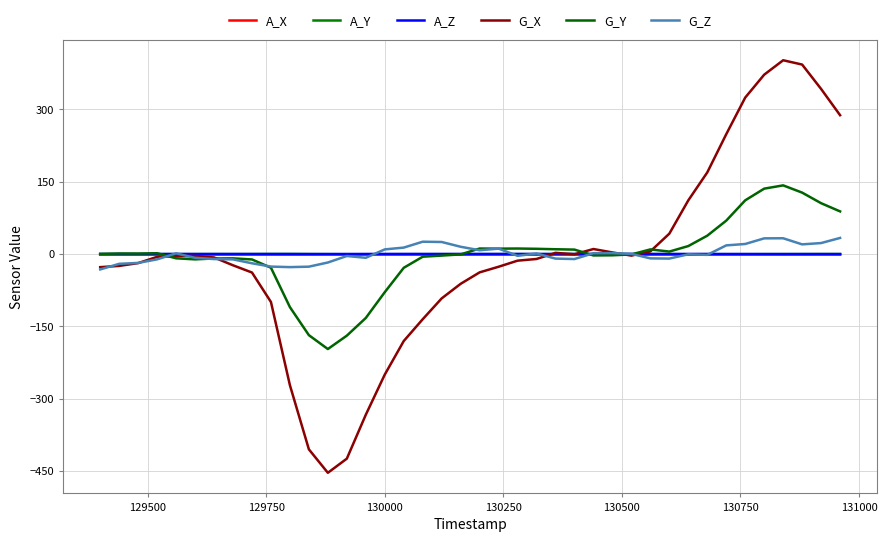

Reading left to right, list all the values displayed in this chart.

A_X: -1.0	-1.0	-1.0	-1.0	-1.0	-1.0	-1.0	-1.0	-1.0	-1.1	-1.1	-1.0	-0.9	-0.9	-0.9	-0.8	-0.9	-0.9	-1.0	-1.0	-1.0	-1.0	-1.0	-1.0	-1.0	-1.0	-1.0	-1.0	-1.0	-1.0	-1.0	-0.9	-0.9	-0.9	-0.9	-0.9	-1.0	-1.0	-1.0	-1.0
A_Y: -0.2	-0.3	-0.3	-0.2	-0.2	-0.2	-0.2	-0.2	-0.1	0.0	0.0	-0.1	-0.3	-0.5	-0.5	-0.5	-0.4	-0.3	-0.4	-0.4	-0.3	-0.3	-0.3	-0.3	-0.3	-0.3	-0.3	-0.3	-0.3	-0.3	-0.4	-0.4	-0.4	-0.4	-0.4	-0.3	-0.2	-0.2	-0.1	-0.1
A_Z: -0.1	-0.1	-0.1	-0.1	-0.0	-0.0	-0.0	-0.0	-0.1	-0.1	-0.1	-0.2	-0.1	-0.0	0.0	0.1	0.1	0.0	0.0	0.0	0.0	0.0	0.0	-0.0	-0.0	-0.0	-0.0	0.0	-0.0	0.0	0.0	-0.0	0.0	-0.0	-0.1	-0.1	-0.1	-0.1	-0.1	-0.2
G_X: -27.3	-24.7	-18.9	-5.9	-4.3	-3.9	-7.2	-23.4	-38.4	-99.5	-272.2	-405.2	-453.9	-424.5	-333.5	-250.2	-180.6	-135.3	-92.1	-61.9	-38.1	-26.5	-13.8	-10.3	2.4	-0.6	10.3	3.2	-3.4	5.4	42.2	111.3	169.2	248.5	324.5	372.0	401.9	393.0	342.4	287.9
G_Y: 0.2	1.0	0.9	1.6	-8.9	-11.2	-9.3	-9.1	-11.3	-28.5	-110.2	-168.4	-197.2	-169.4	-132.7	-79.2	-28.7	-5.6	-3.3	-0.8	11.3	11.1	11.3	10.8	9.8	9.1	-3.0	-2.7	-0.9	9.5	5.0	16.5	38.0	69.2	111.3	135.5	142.3	127.3	105.4	88.4
G_Z: -32.0	-20.4	-18.5	-11.1	1.3	-7.9	-10.5	-11.2	-19.3	-26.1	-27.2	-26.3	-17.7	-4.2	-7.9	9.5	13.3	25.5	24.9	15.0	7.7	11.1	-3.8	1.0	-9.6	-10.5	1.7	1.8	0.2	-9.1	-9.5	-0.6	-1.8	17.9	20.8	32.4	32.6	20.0	22.7	33.3